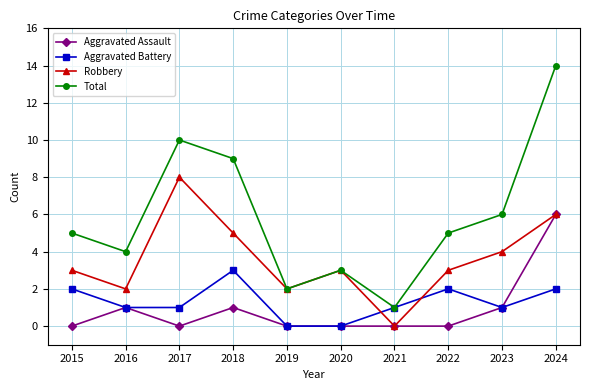

True or false: Total has more than 2 interior local peaks.

False